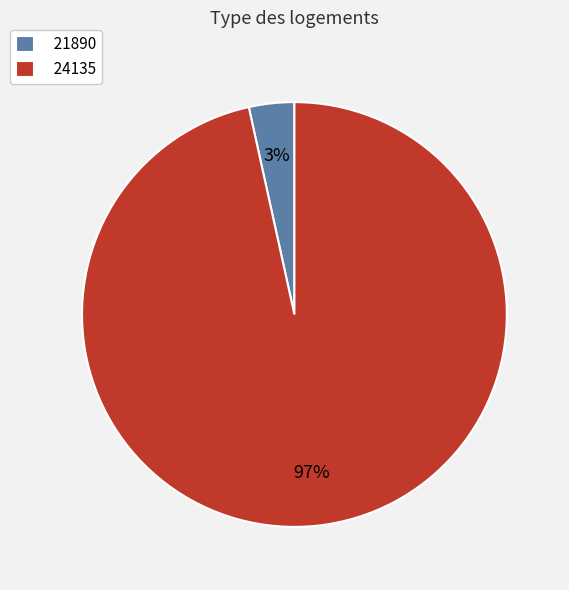

Is it true that 21890 is 3% of the pie?

True